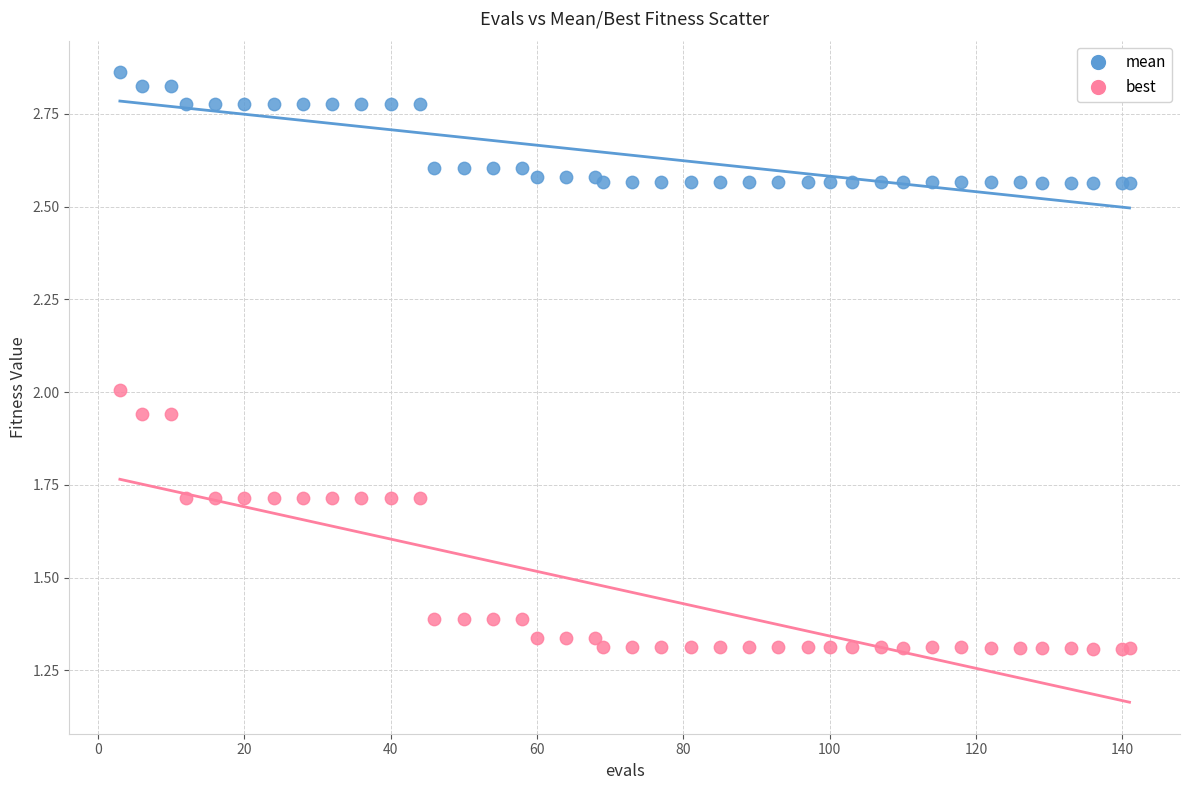

What are all the series names shown in the legend?

mean, best